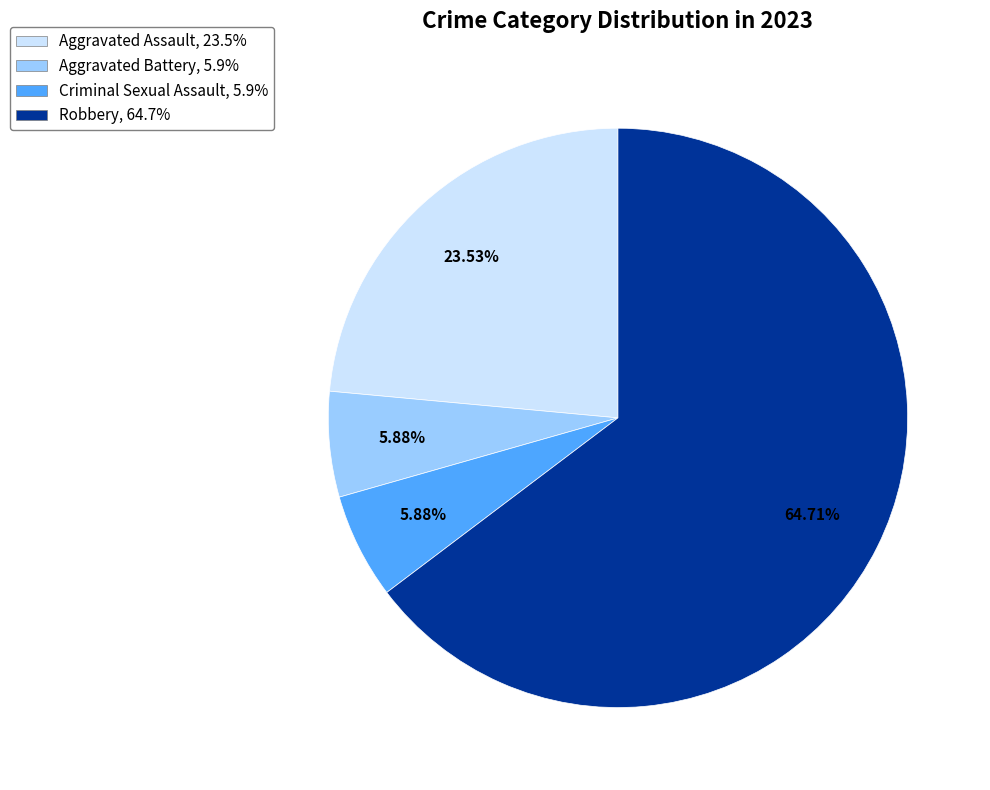

Is it true that Aggravated Battery is 6% of the pie?

True